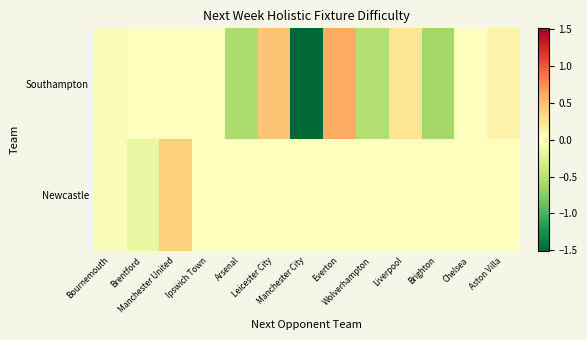

Rank the series by their maximum value, from lowest to highest.

Newcastle, Southampton